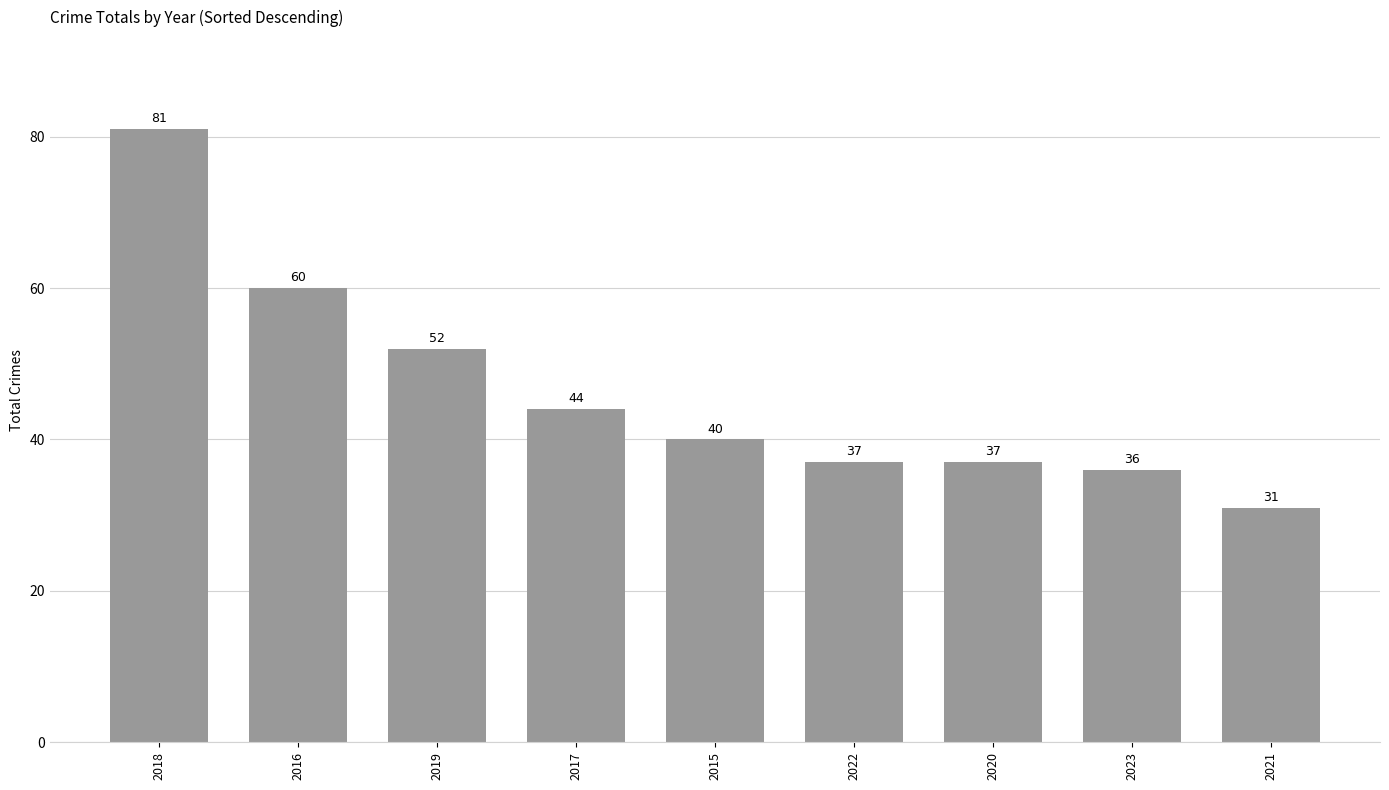

What is the smallest value displayed?

31